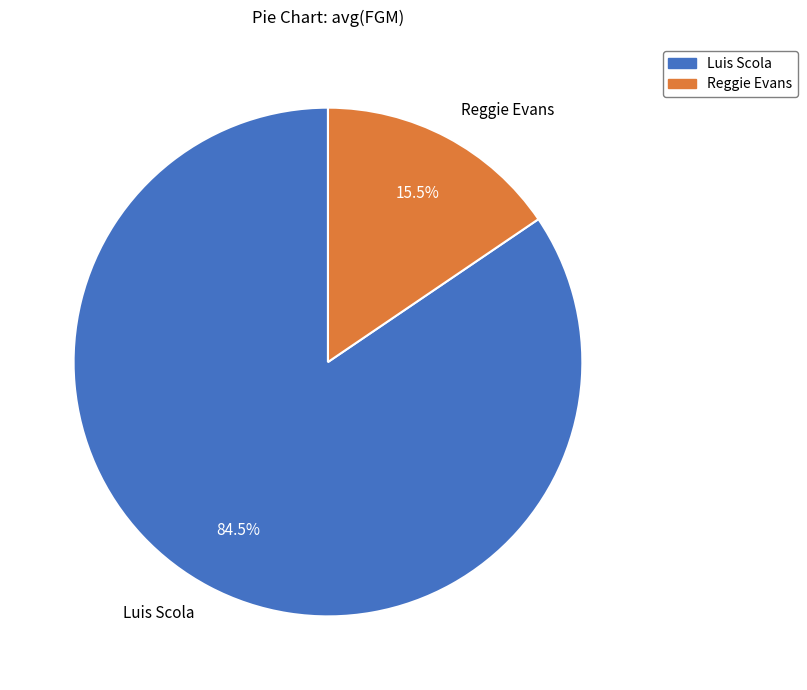

What portion of the pie excludes Luis Scola?

15.5%